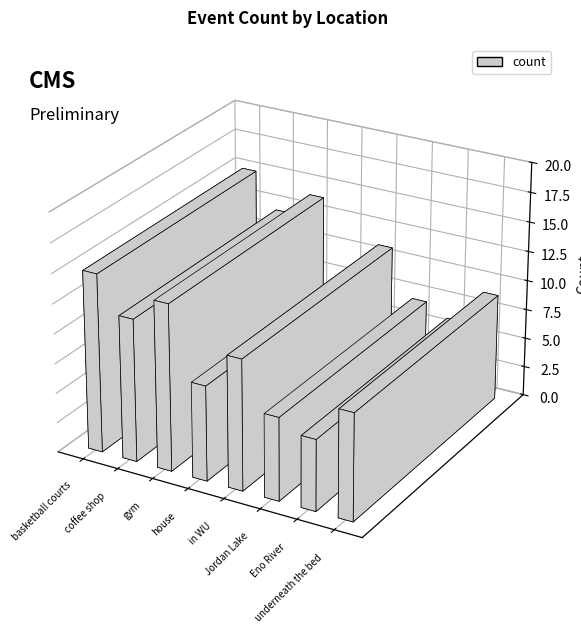

At which category does the chart reach its peak across all series?

basketball courts